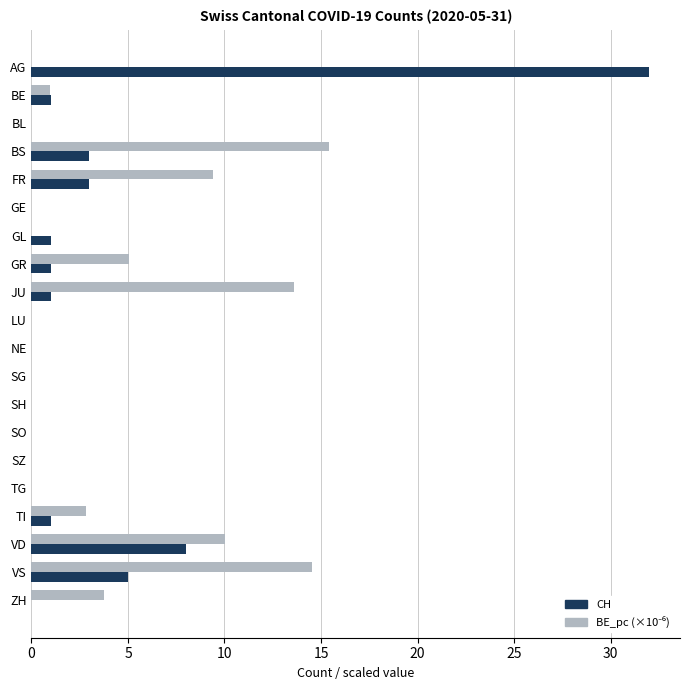

What is the greatest value displayed?

32.0